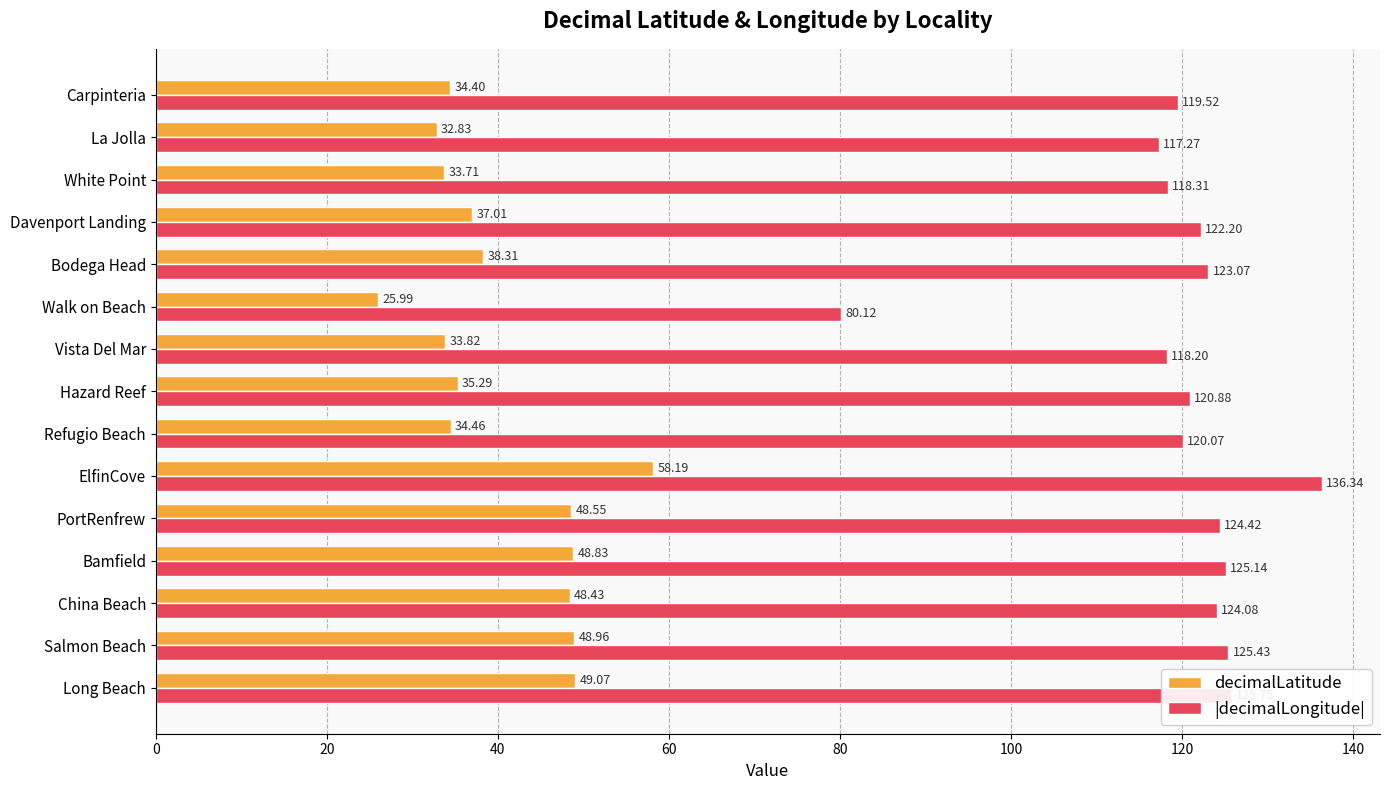

How many data points does each series have?

15